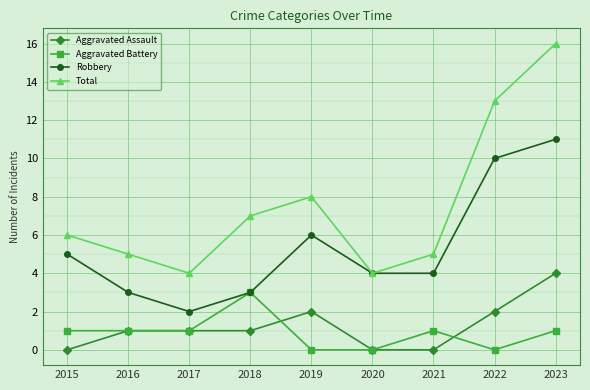

What is the average value of the Aggravated Assault series?

1